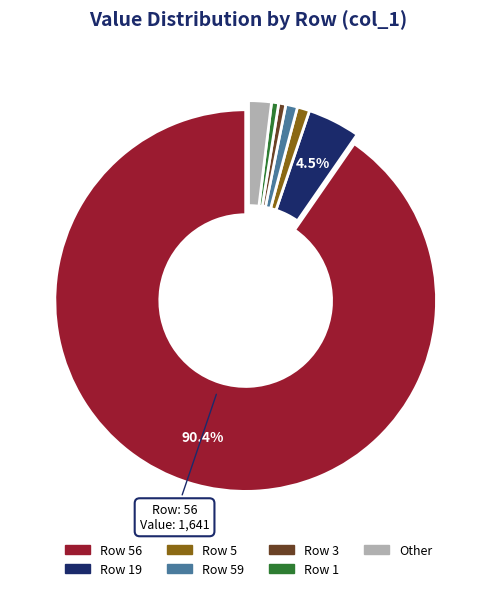

Does any single category account for the majority?

Yes